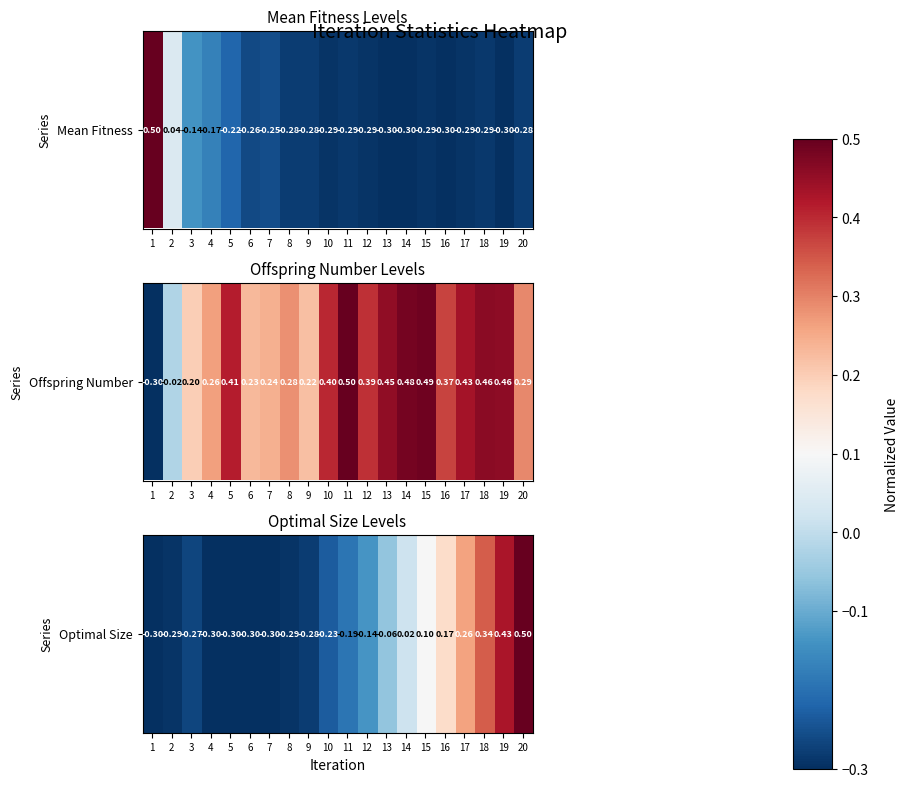

What is the greatest value displayed?

0.5